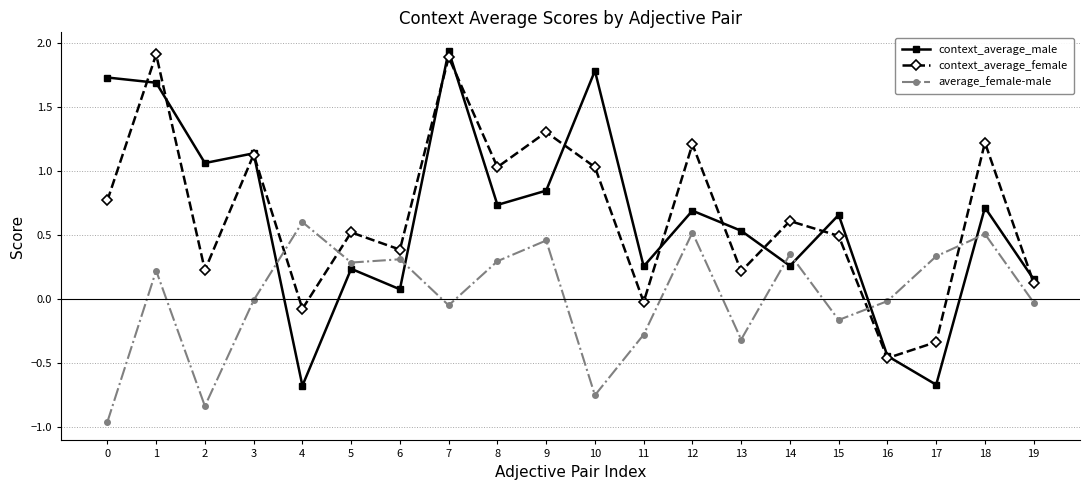

Rank the series at 4 from highest to lowest value.

average_female-male, context_average_female, context_average_male